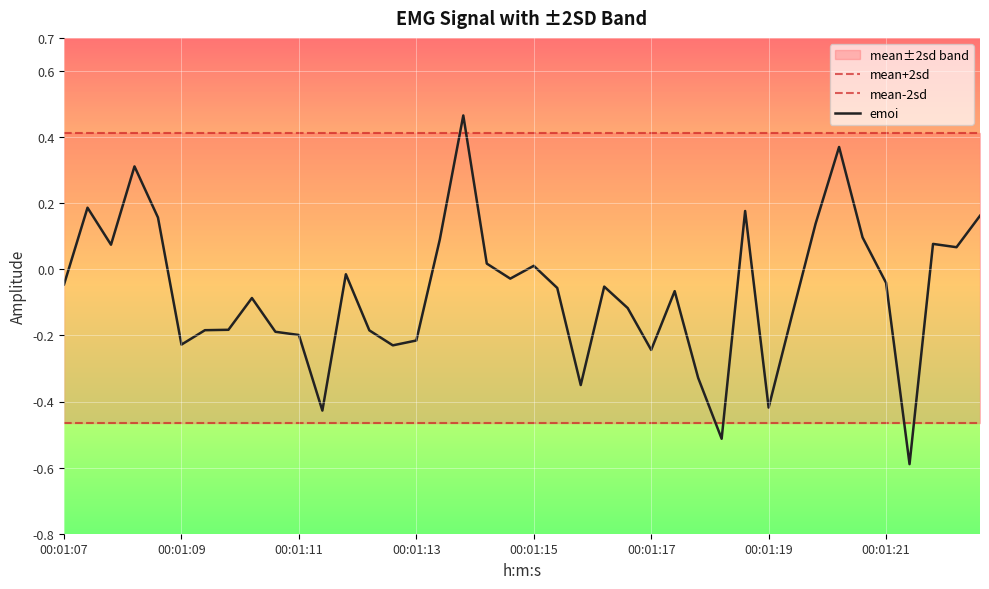

What is the lowest value of the emoi series?

-0.6